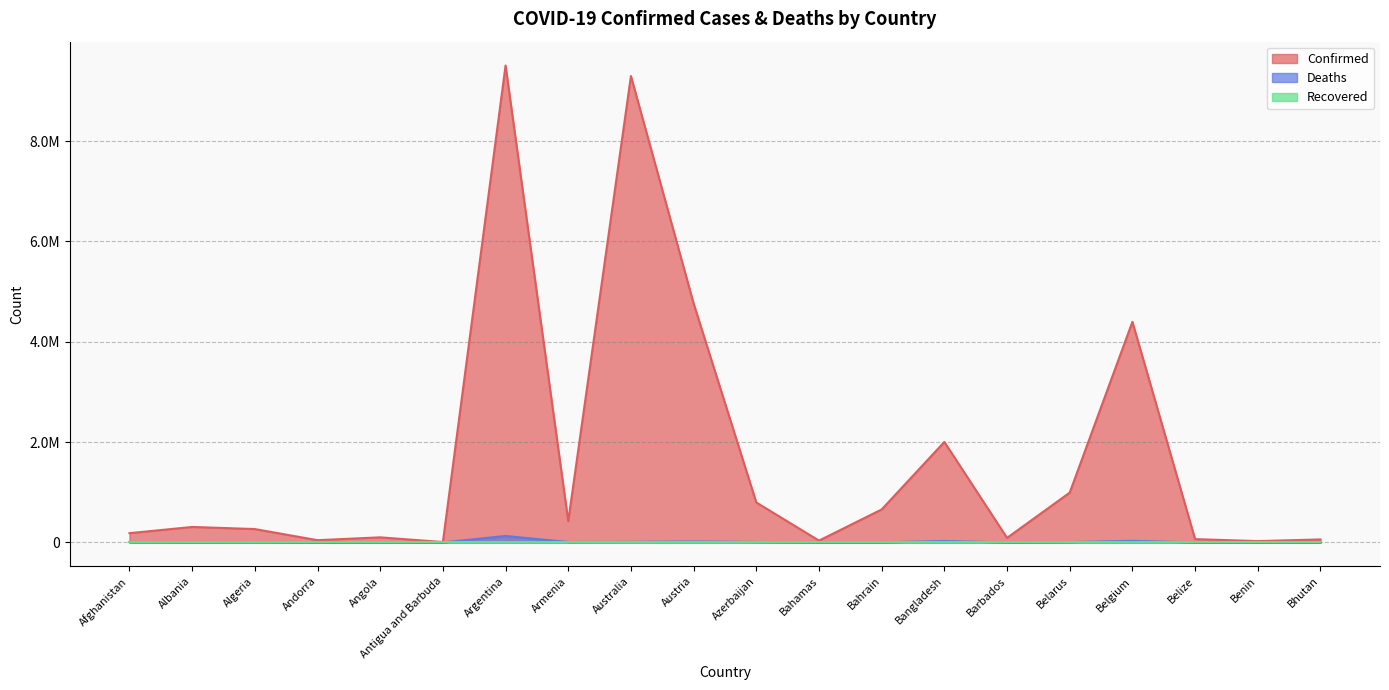

True or false: Deaths has a value of 191 at Bahamas.

False